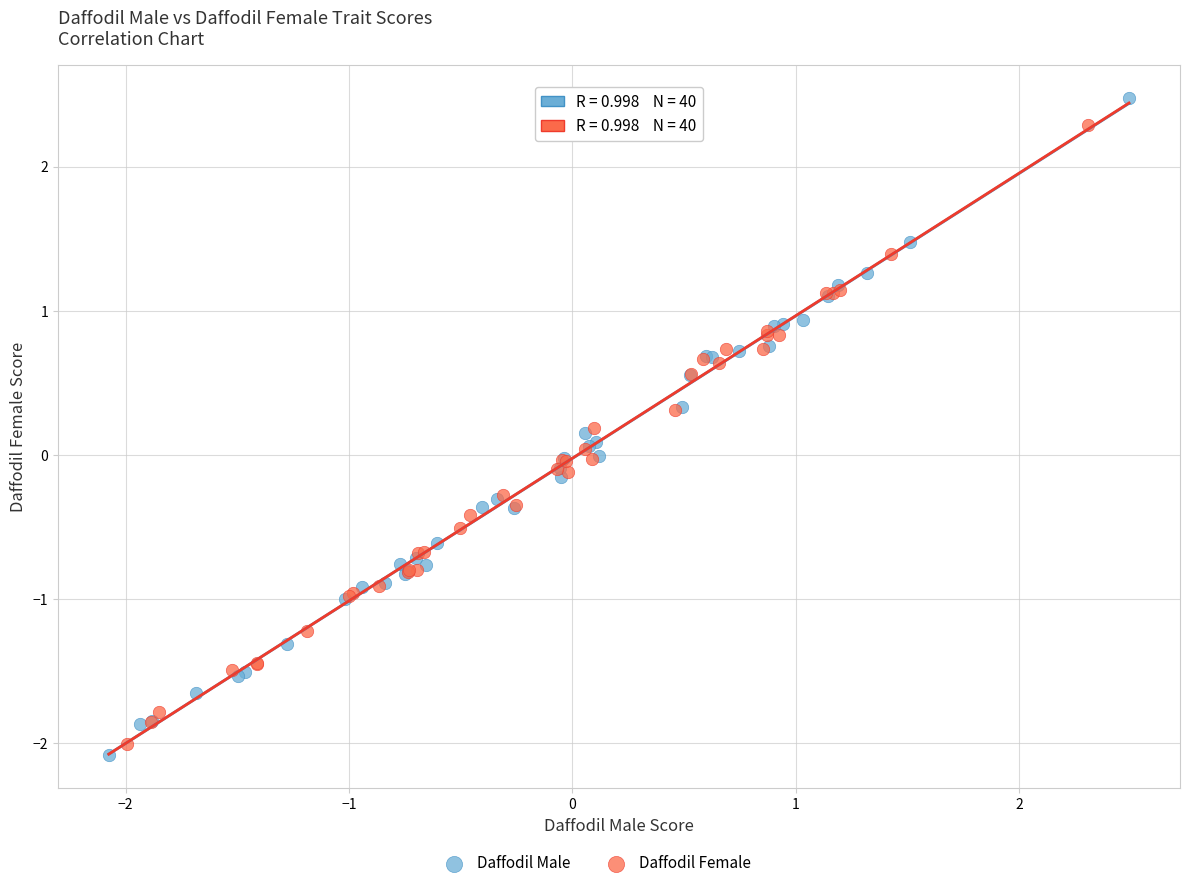

Which series has the largest Y range (max minus min)?

Daffodil Male